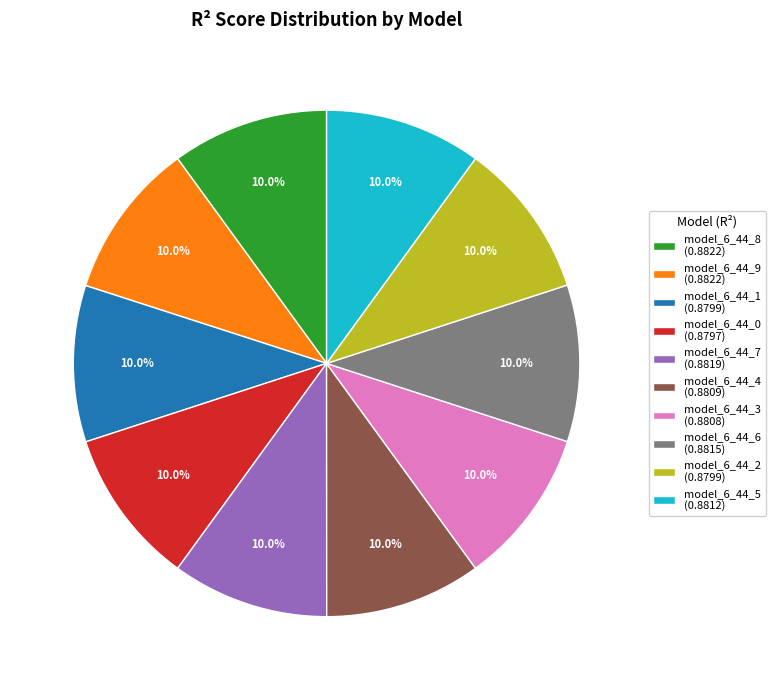

Combined, do model_6_44_0 (0.8797) and model_6_44_8 (0.8822) account for over 50%?

No